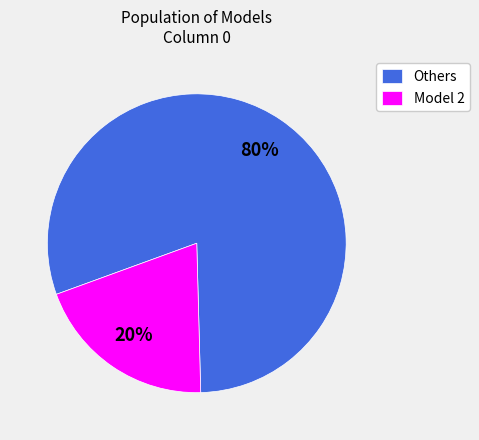

Rank the categories by value from lowest to highest.

Model 2, Others